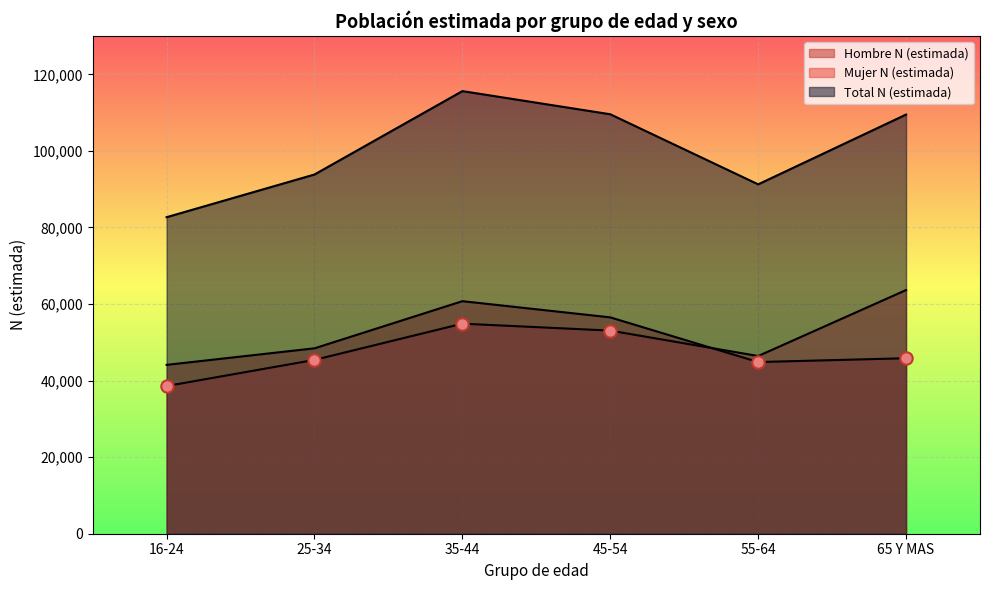

Which series contains the highest Y value?

Total N (estimada)